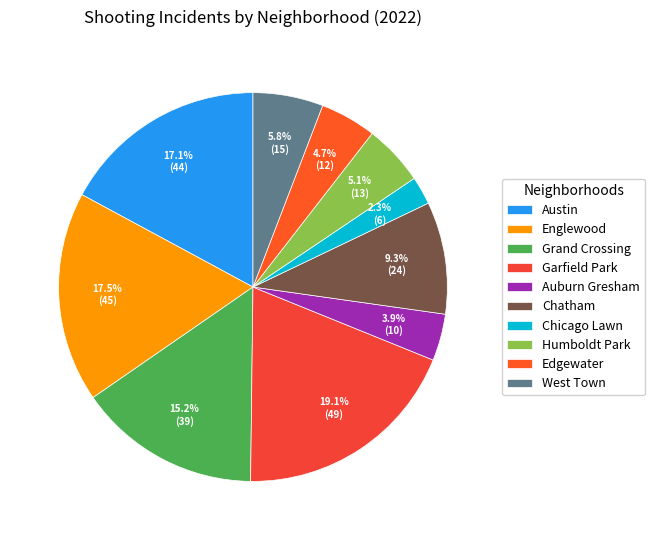

The West Town slice represents 6% of the pie. True or false?

True